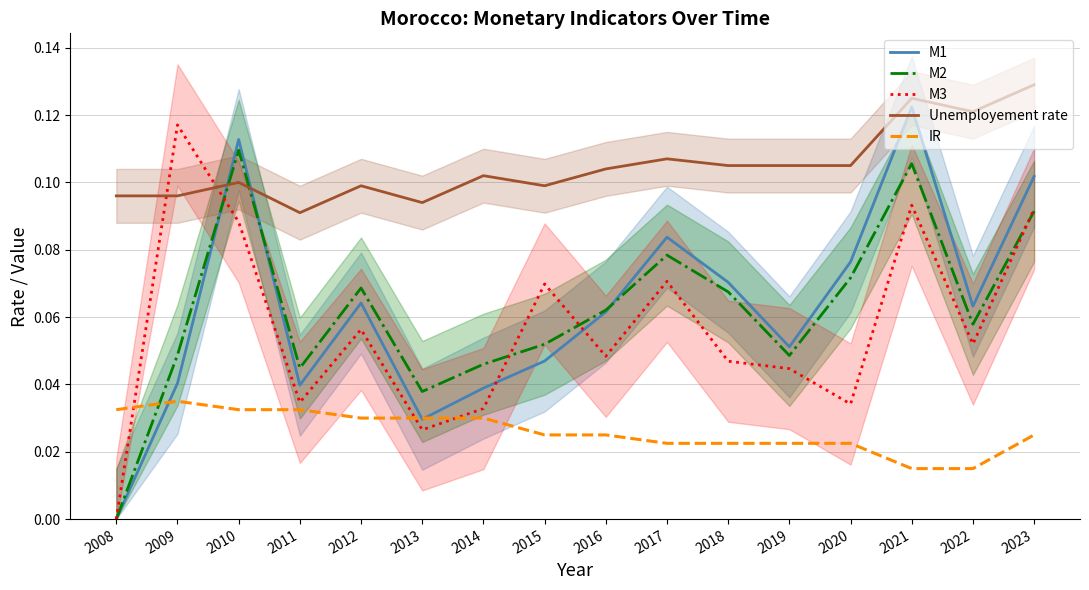

Reading left to right, transcribe all the data shown in this chart.

M1: 0.0	0.0	0.1	0.0	0.1	0.0	0.0	0.0	0.1	0.1	0.1	0.1	0.1	0.1	0.1	0.1
M2: 0.0	0.0	0.1	0.0	0.1	0.0	0.0	0.1	0.1	0.1	0.1	0.0	0.1	0.1	0.1	0.1
M3: 0.0	0.1	0.1	0.0	0.1	0.0	0.0	0.1	0.0	0.1	0.0	0.0	0.0	0.1	0.1	0.1
Unemployement rate: 0.1	0.1	0.1	0.1	0.1	0.1	0.1	0.1	0.1	0.1	0.1	0.1	0.1	0.1	0.1	0.1
IR: 0.0	0.0	0.0	0.0	0.0	0.0	0.0	0.0	0.0	0.0	0.0	0.0	0.0	0.0	0.0	0.0